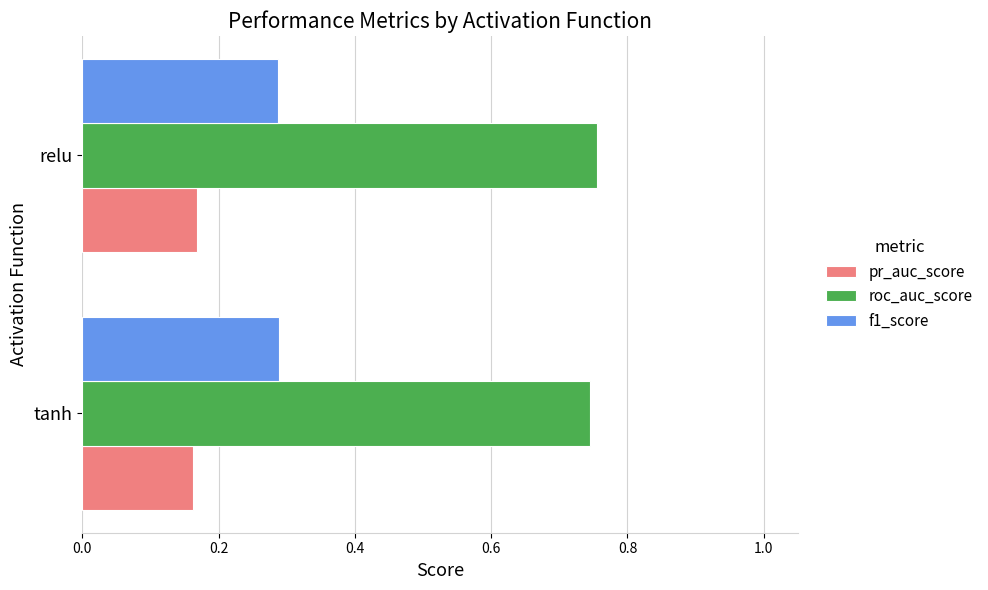

What is the spread (max minus min) of values at relu?

0.6